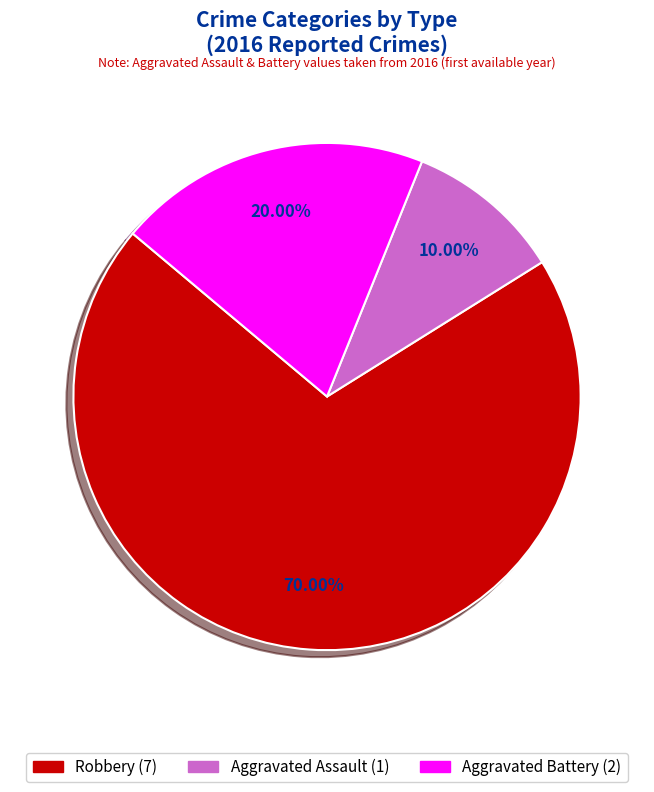

Does any single category account for the majority?

Yes